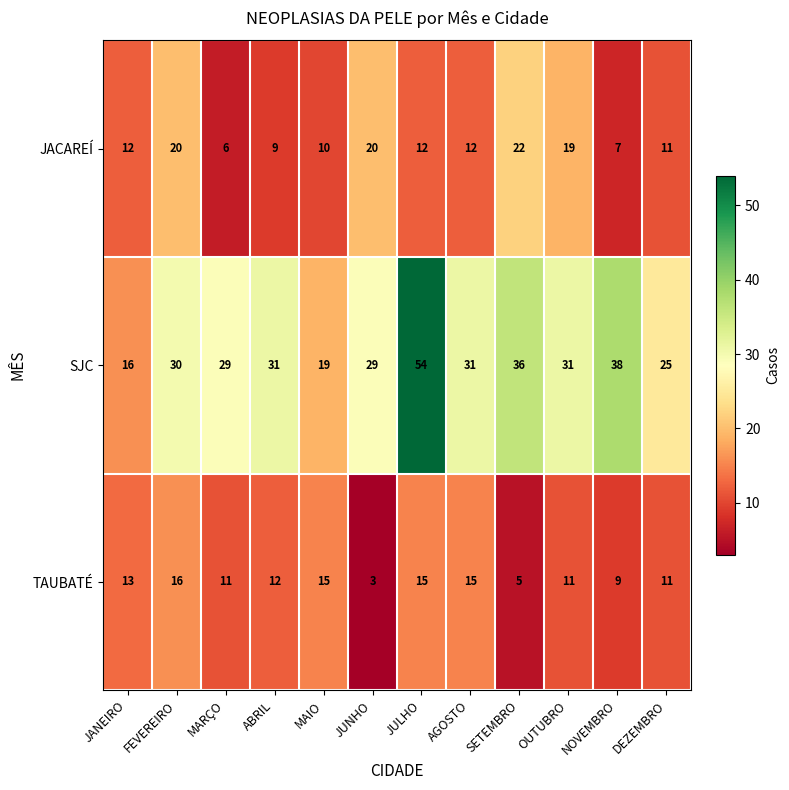

Rank the series by their maximum value, from highest to lowest.

SJC, JACAREÍ, TAUBATÉ